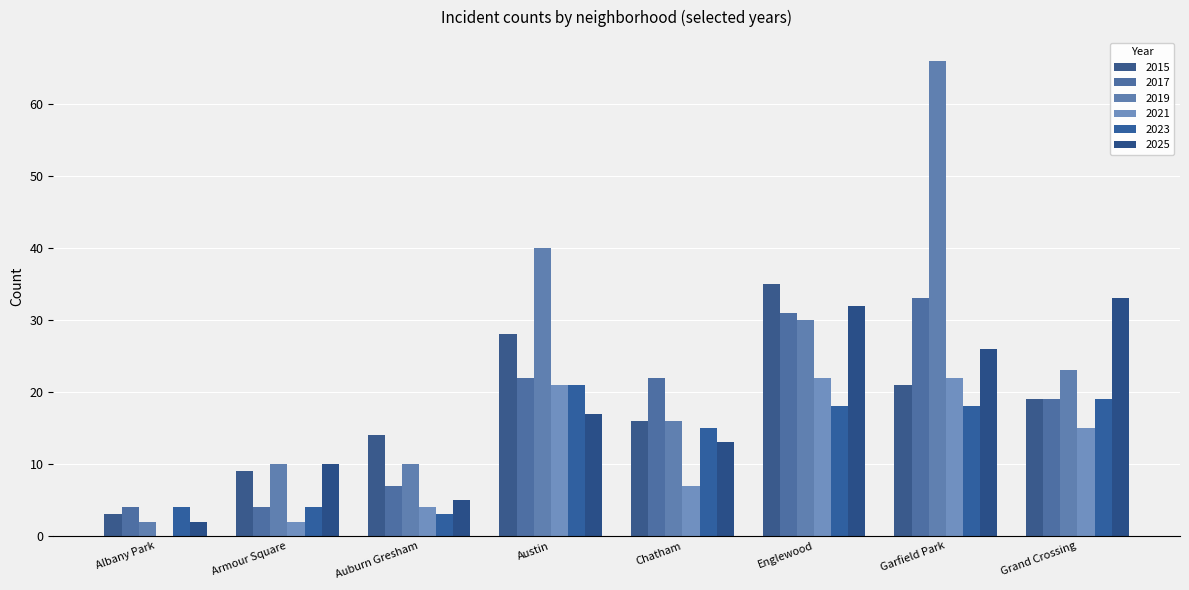

What is the difference between the maximum and minimum values in the 2015 series?

32